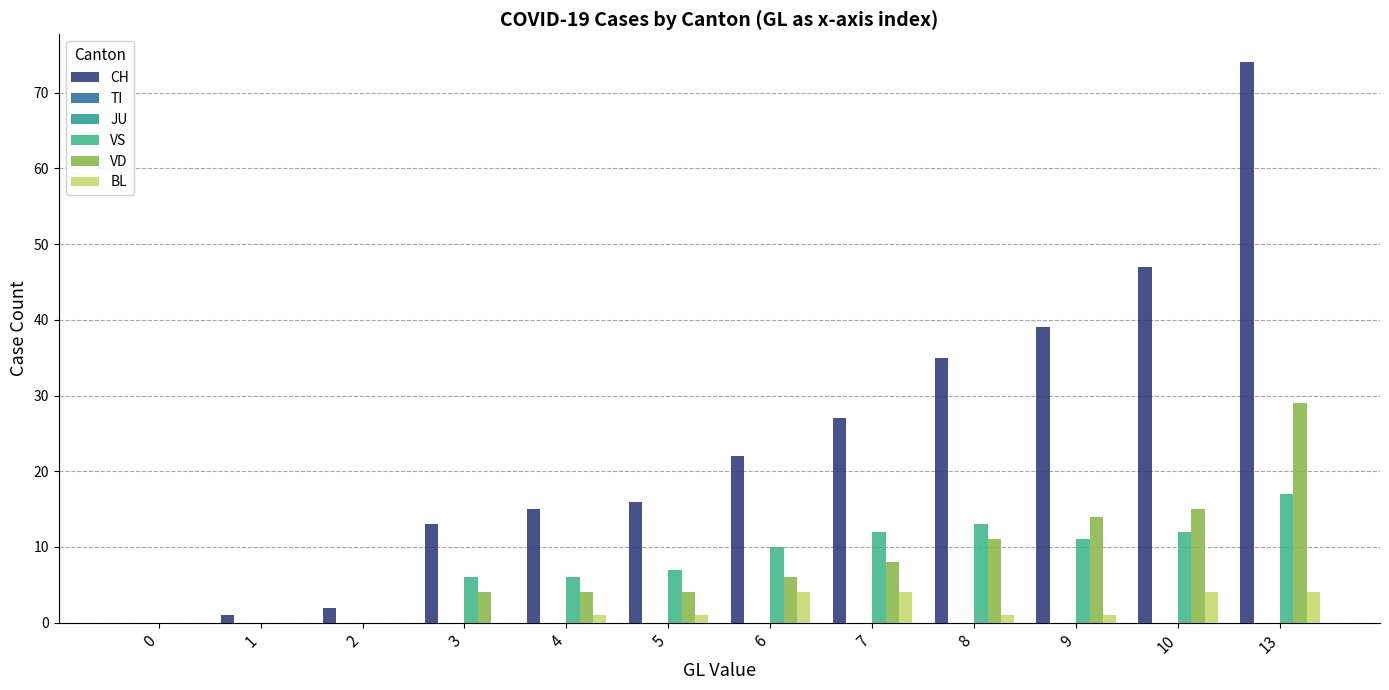

What is the difference between the CH values at 9 and 6?

17